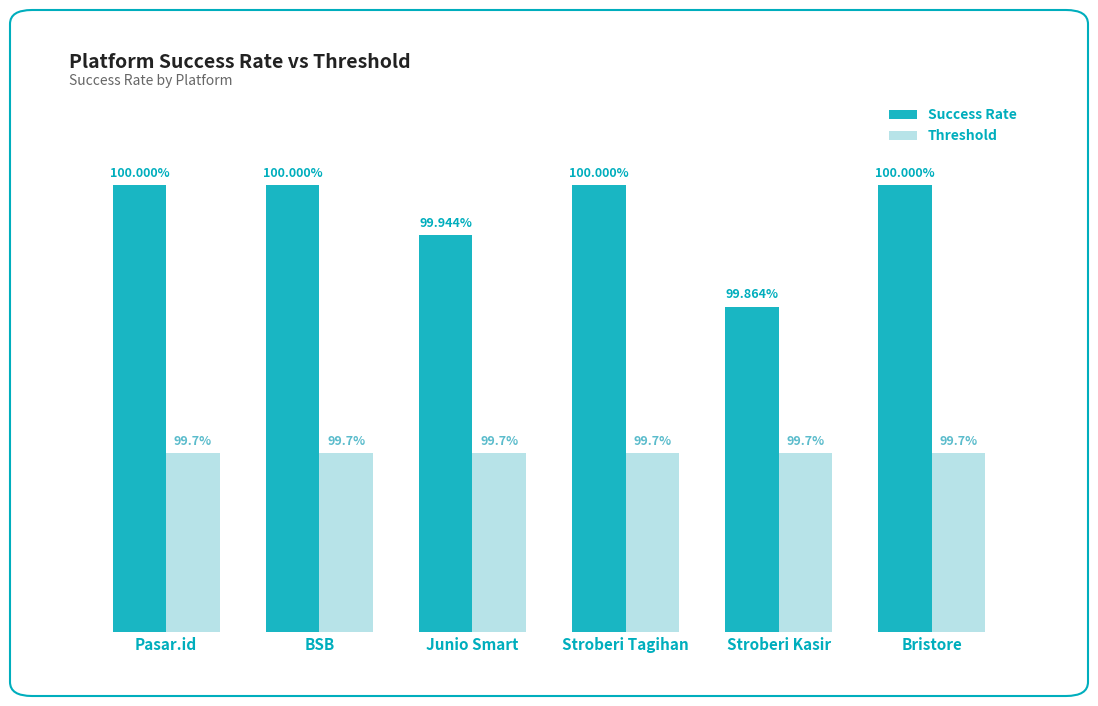

Rank the series by their maximum value, from highest to lowest.

Success Rate, Threshold